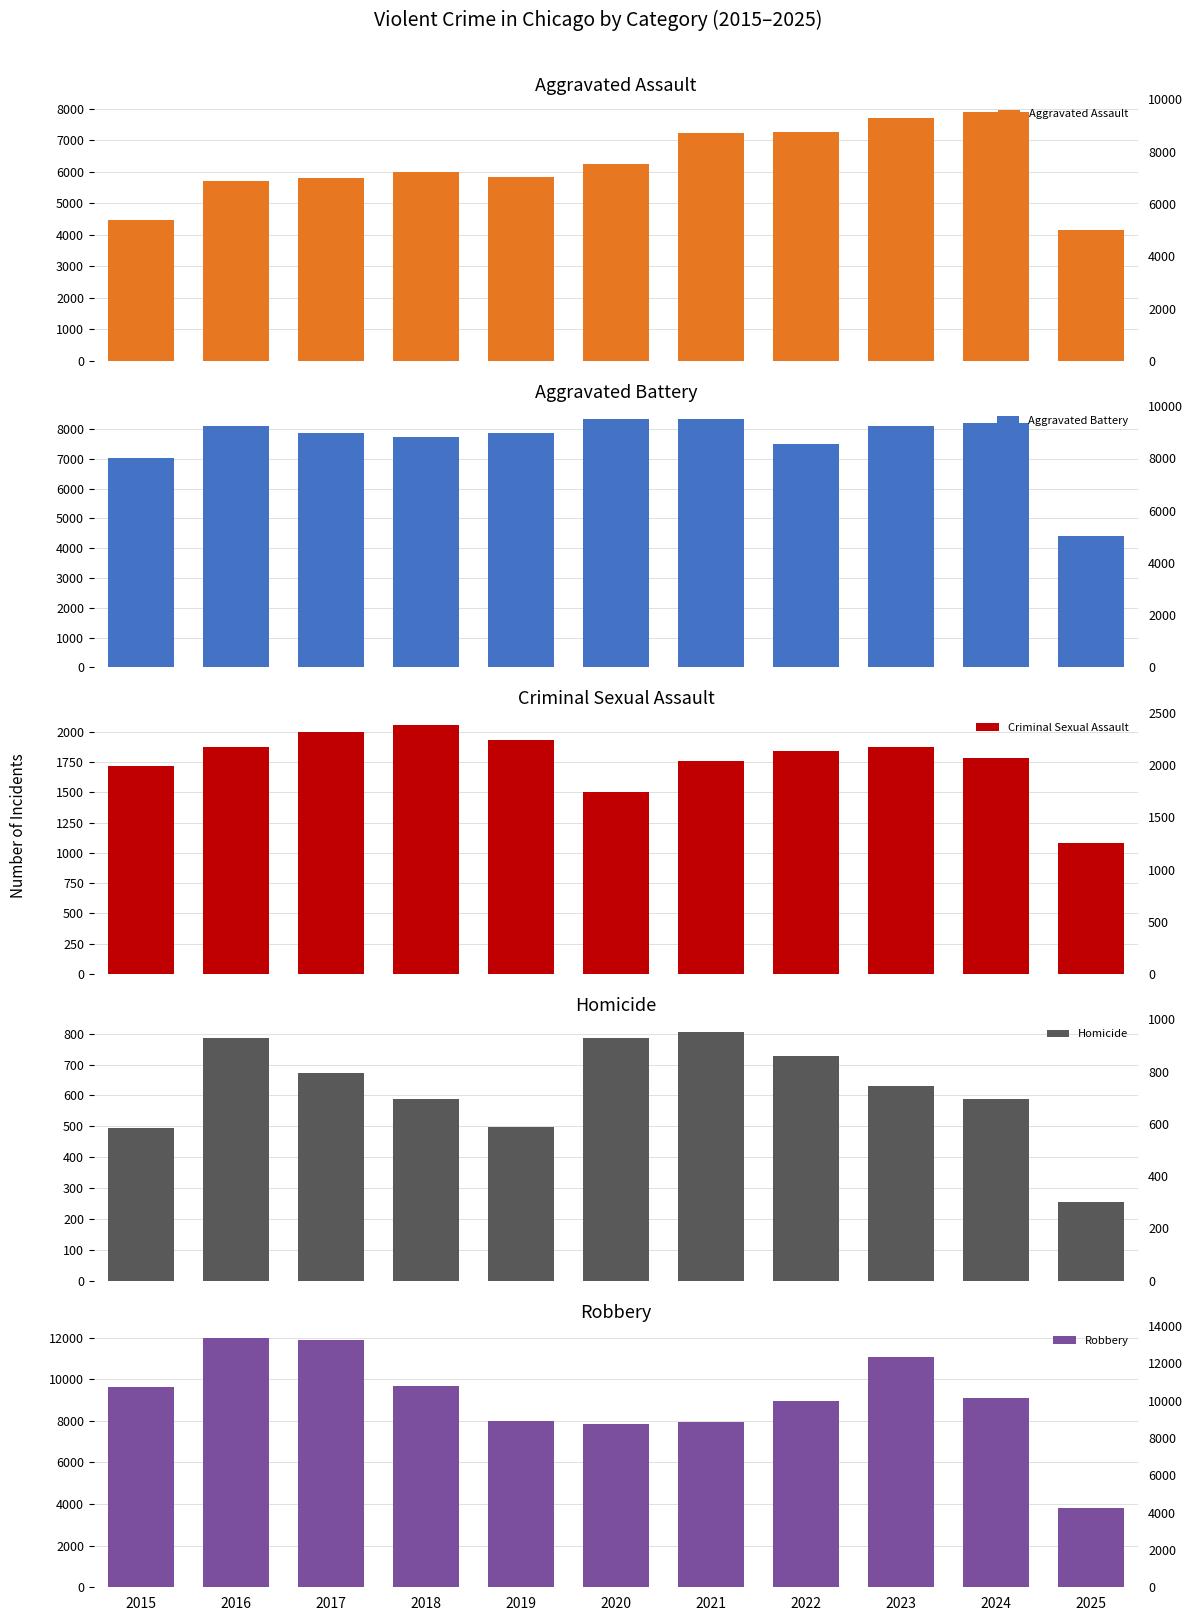

At which category is the sum across all series the highest?

2023